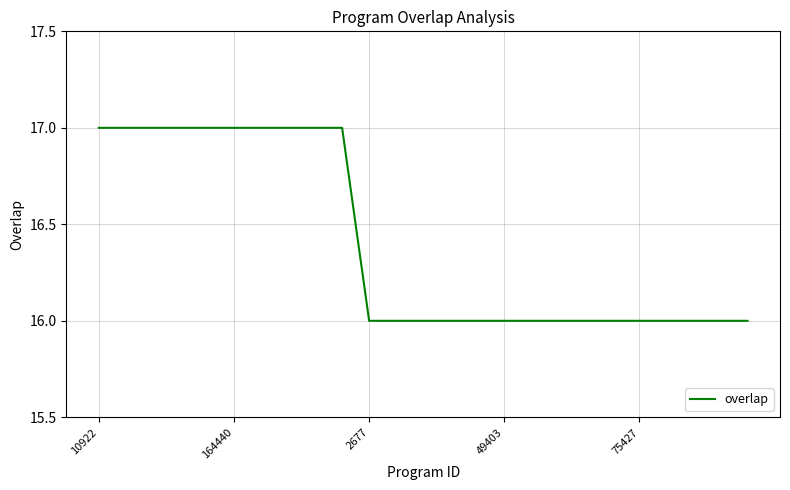

How many lines are shown in the chart?

1